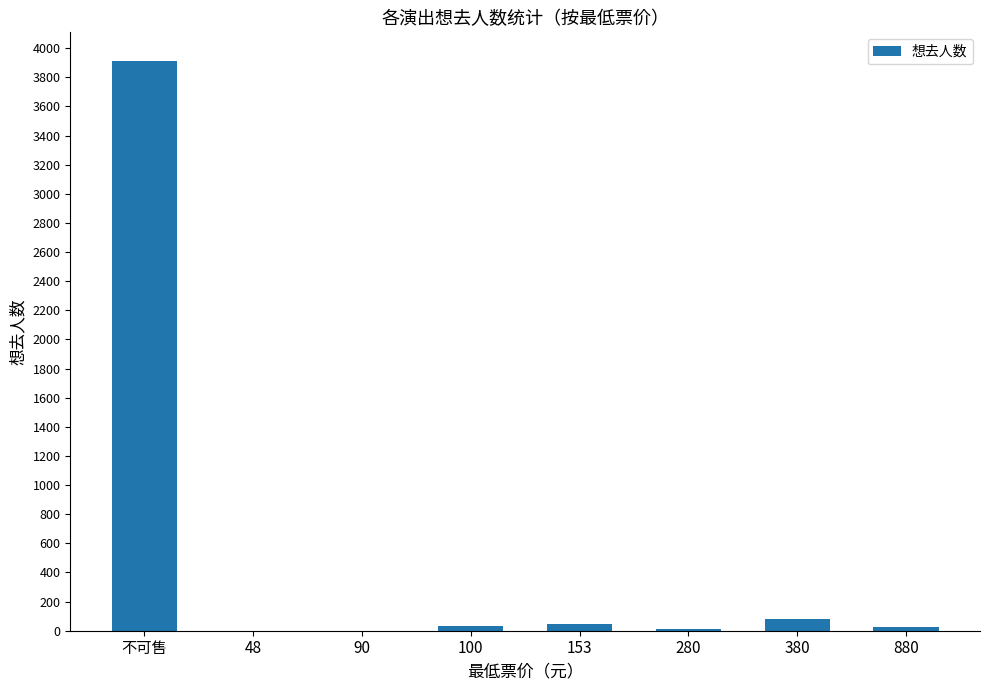

Between 不可售 and 280, which is larger?

不可售